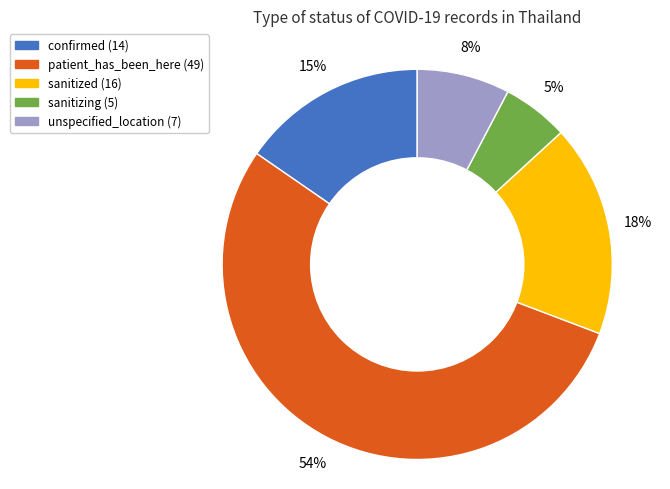

To the nearest percent, what portion does patient_has_been_here represent?

54%